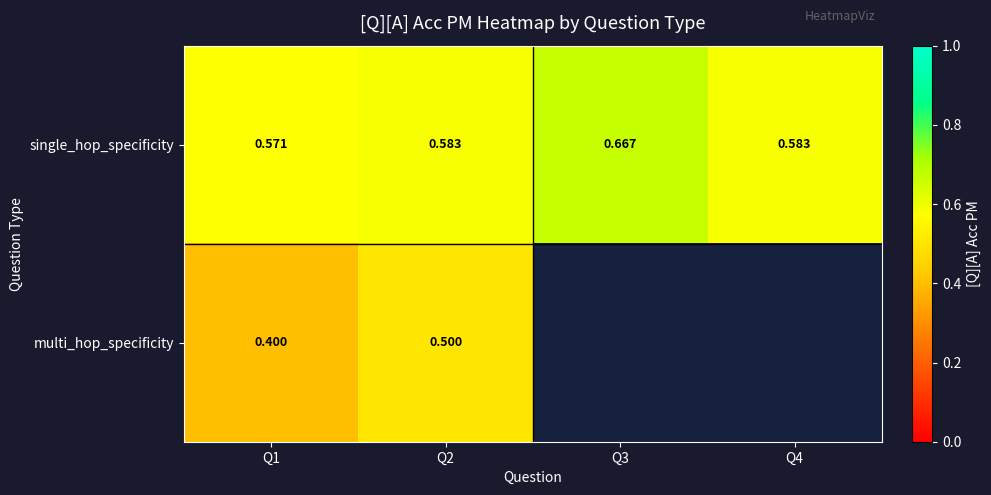

What is the sum of all single_hop_specificity values?

2.4